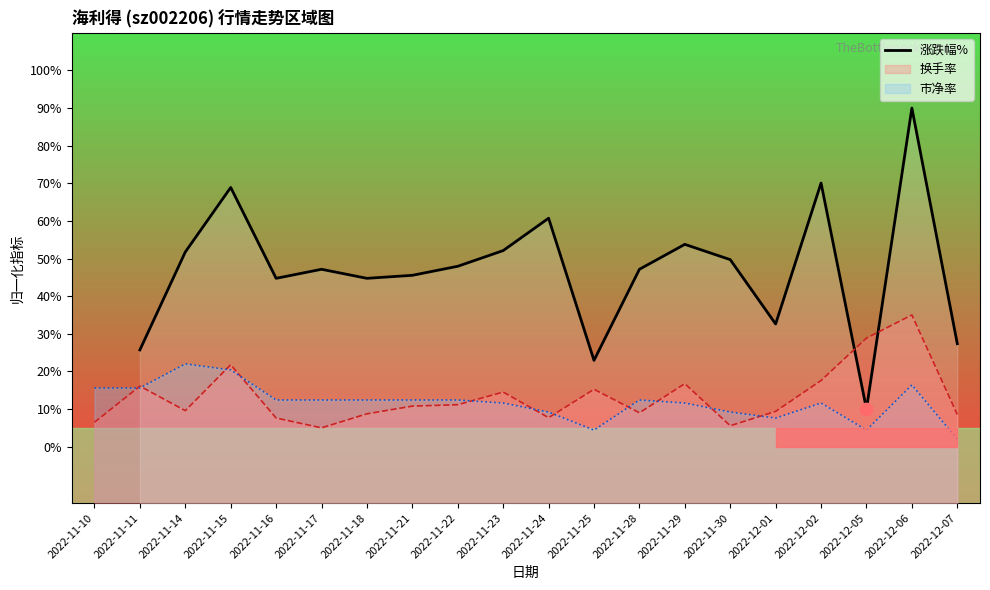

What is the change in value from 2022-11-18 to 2022-11-25?

-21.8